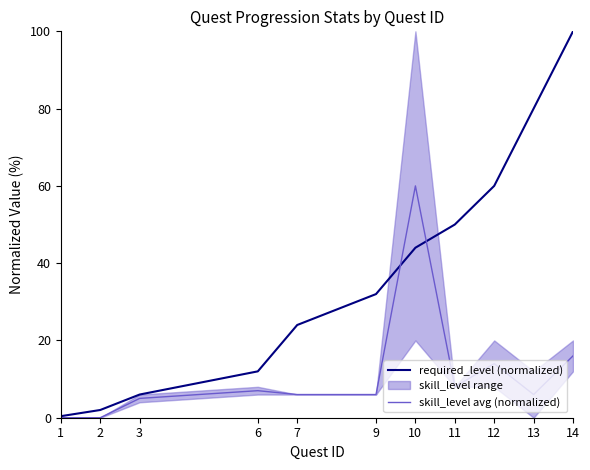

At which category is the sum across all series the highest?

14